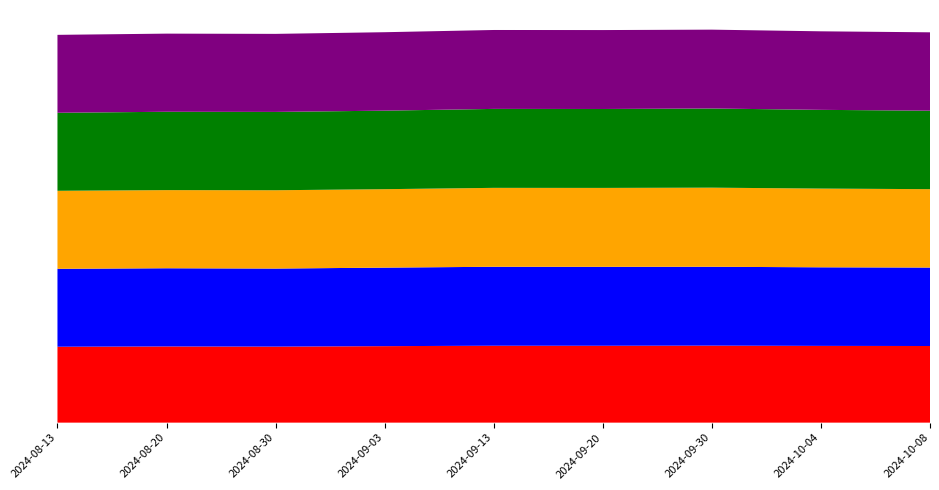

Reading left to right, what are all the values shown in this chart?

Open: 2024-08-13=25.1	2024-08-20=25.1	2024-08-30=25.2	2024-09-03=25.2	2024-09-13=25.4	2024-09-20=25.4	2024-09-30=25.4	2024-10-04=25.3	2024-10-08=25.2
High: 2024-08-13=25.1	2024-08-20=25.2	2024-08-30=25.2	2024-09-03=25.2	2024-09-13=25.4	2024-09-20=25.4	2024-09-30=25.4	2024-10-04=25.3	2024-10-08=25.2
Low: 2024-08-13=25.0	2024-08-20=25.1	2024-08-30=25.1	2024-09-03=25.2	2024-09-13=25.4	2024-09-20=25.4	2024-09-30=25.3	2024-10-04=25.2	2024-10-08=25.2
Close: 2024-08-13=25.0	2024-08-20=25.1	2024-08-30=25.1	2024-09-03=25.2	2024-09-13=25.4	2024-09-20=25.4	2024-09-30=25.3	2024-10-04=25.2	2024-10-08=25.2
Adj Close: 2024-08-13=24.4	2024-08-20=24.5	2024-08-30=24.4	2024-09-03=24.6	2024-09-13=24.7	2024-09-20=24.7	2024-09-30=24.7	2024-10-04=24.7	2024-10-08=24.6